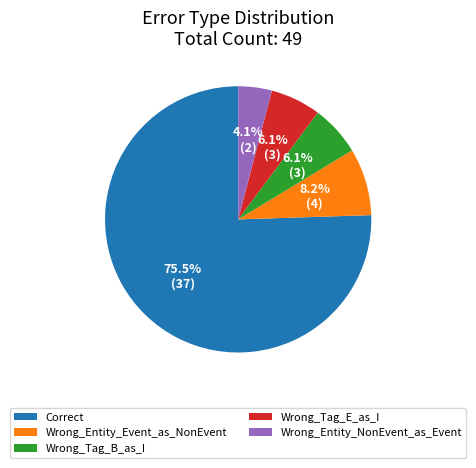

Is the sum of Wrong_Entity_NonEvent_as_Event and Wrong_Entity_Event_as_NonEvent greater than half?

No